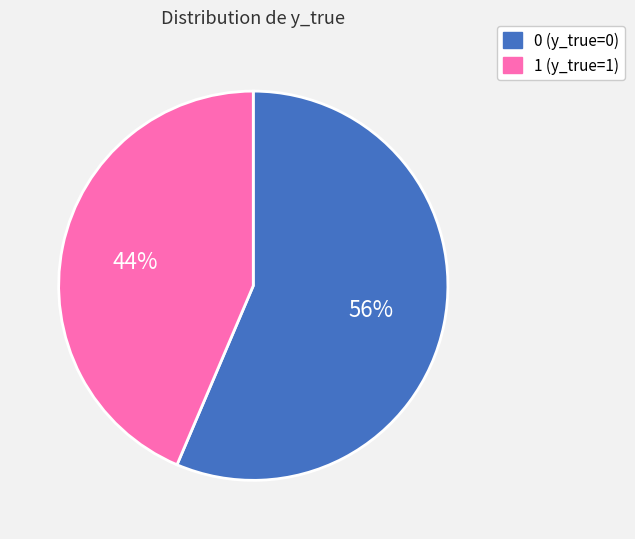

Does any single category account for the majority?

Yes